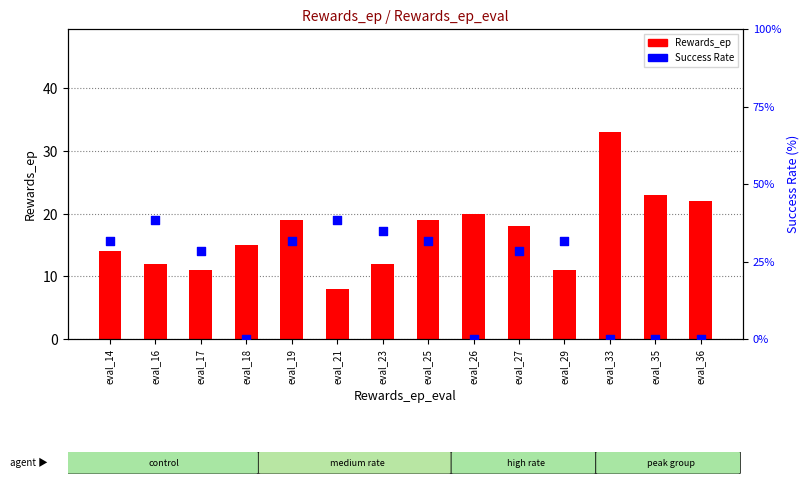

At how many categories does at least one series exceed 9?

13